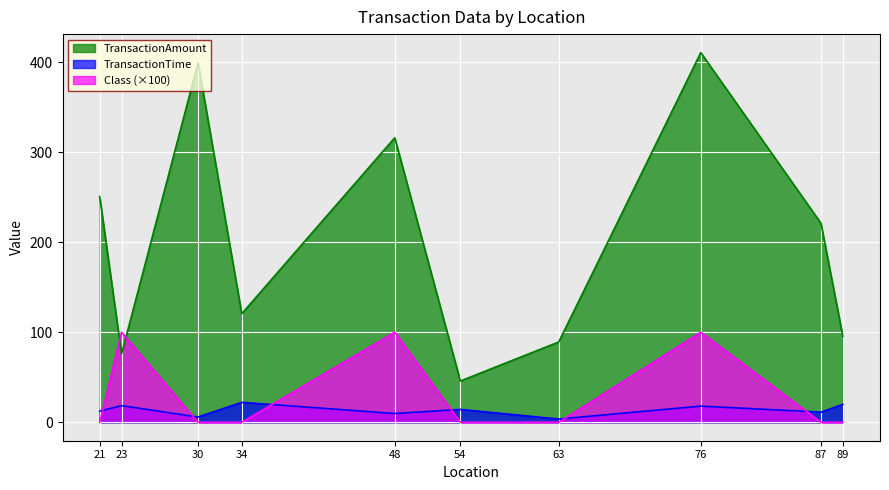

Is it true that Class equals 100.0 at 48?

True